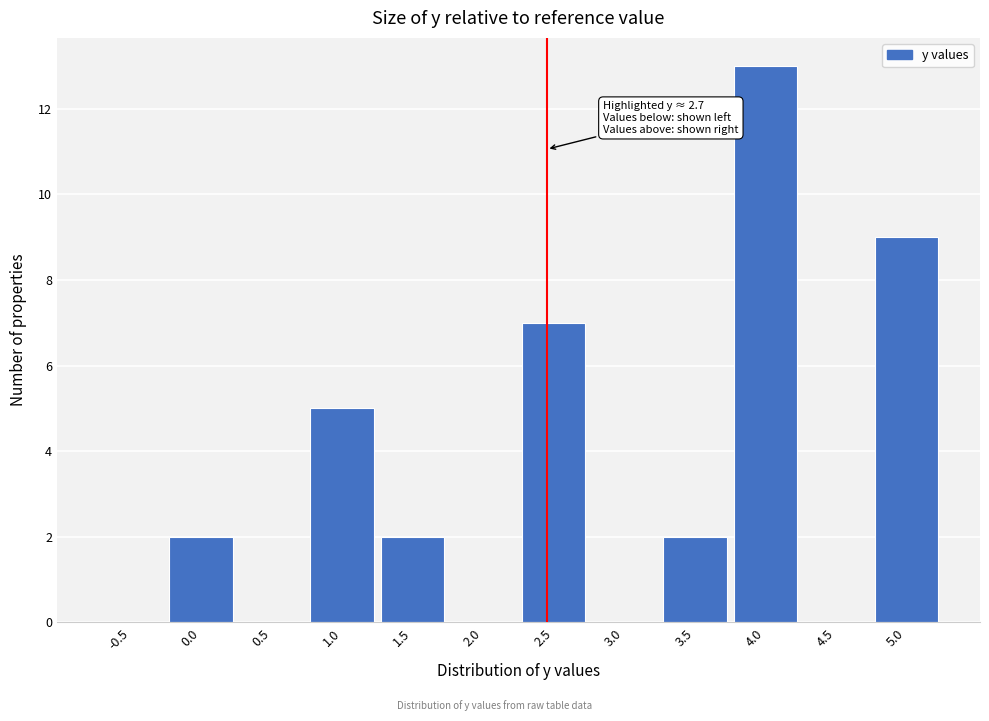

Reading left to right, extract all data points from this chart.

-0.5=0	0.0=2	0.5=0	1.0=5	1.5=2	2.0=0	2.5=7	3.0=0	3.5=2	4.0=13	4.5=0	5.0=9